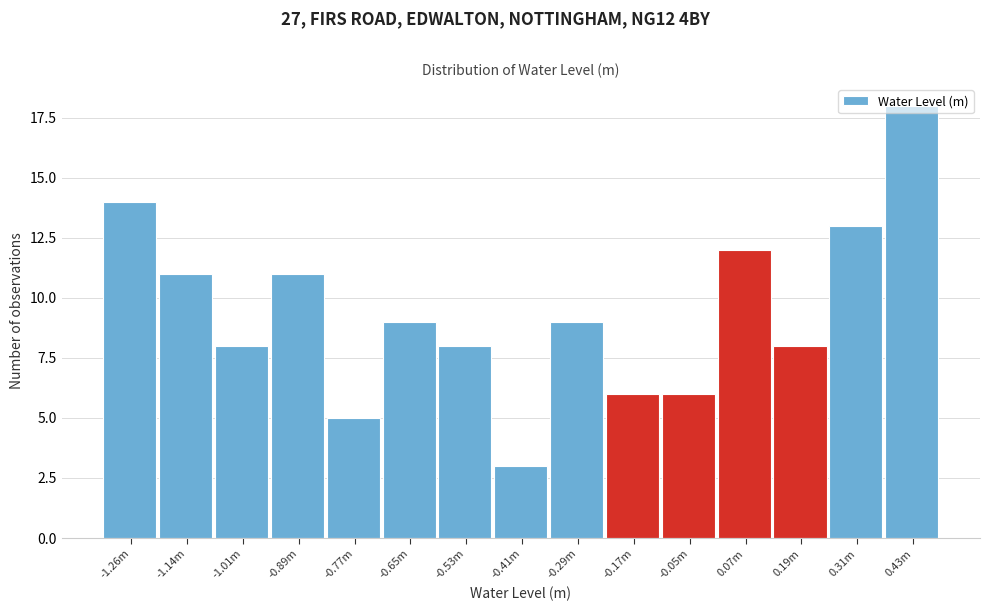

What position from the left is -0.05m?

11